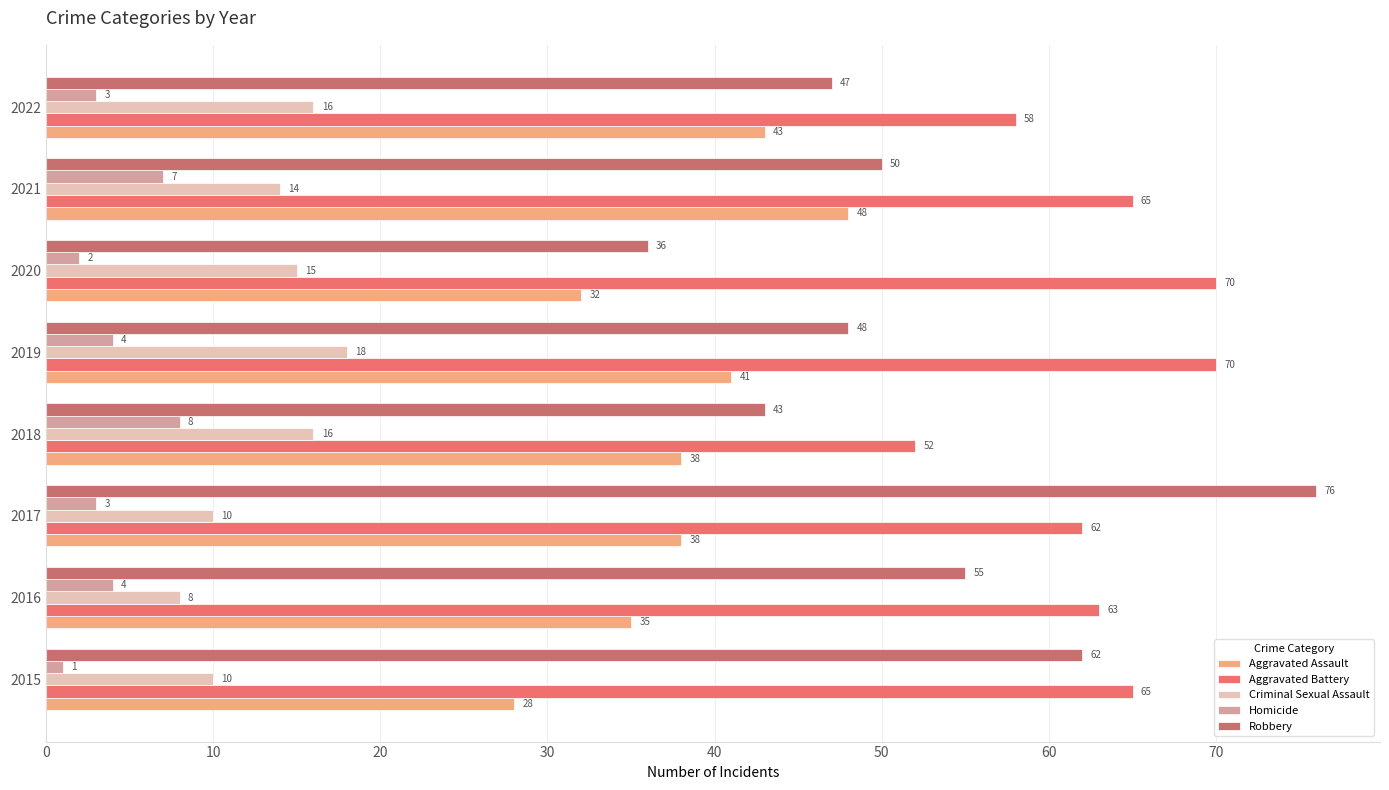

At which category is the sum across all series the highest?

2017